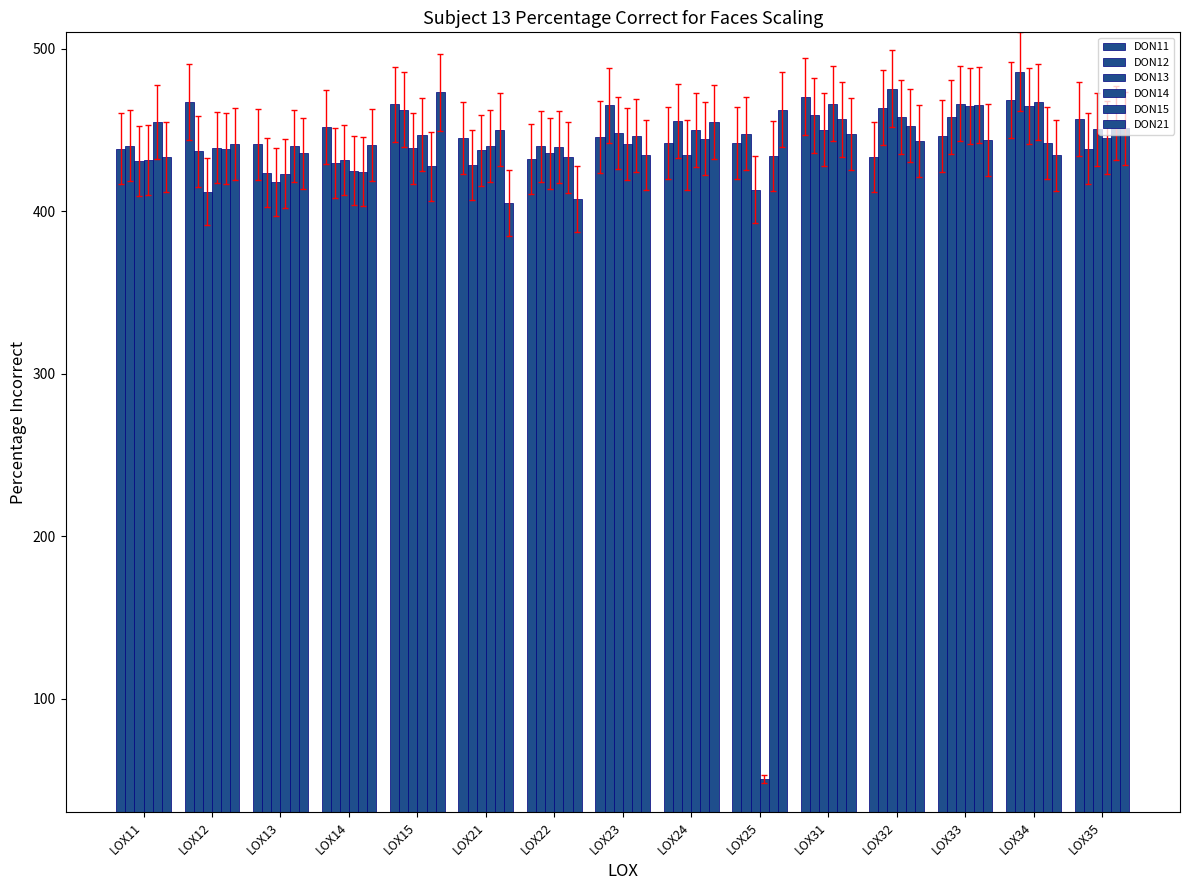

The DON15 series shows 801.4 at LOX35. True or false?

False